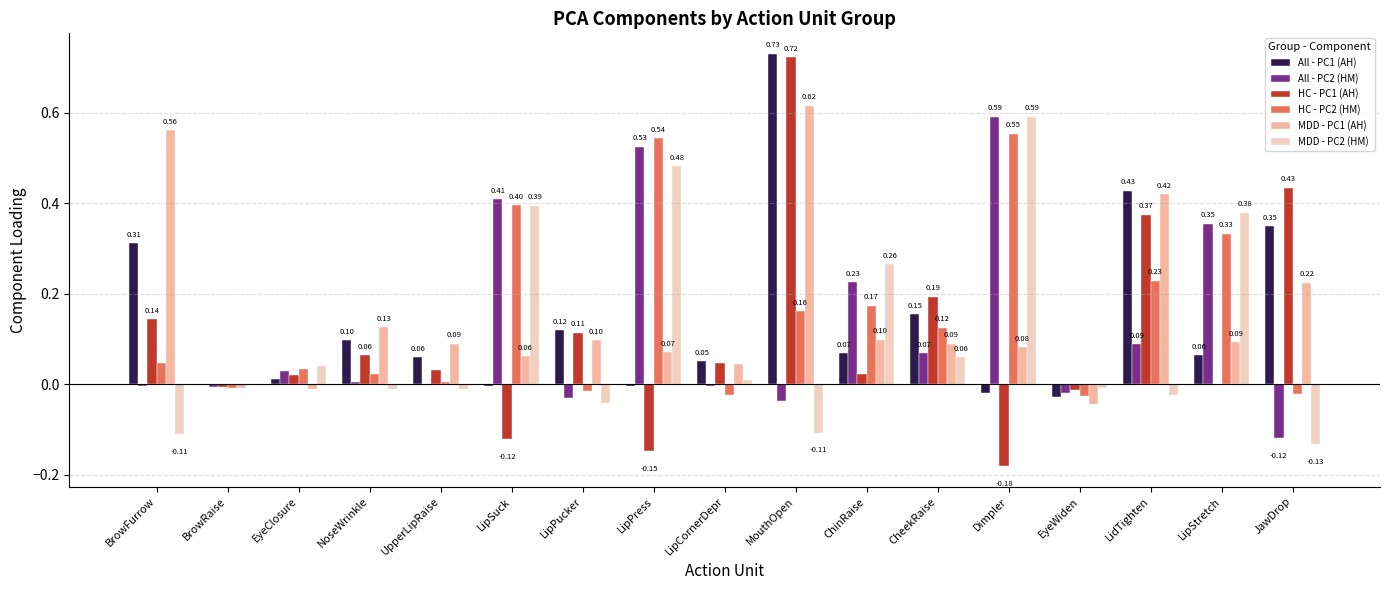

What are all the series names shown in the legend?

All - PC1 (AH), All - PC2 (HM), HC - PC1 (AH), HC - PC2 (HM), MDD - PC1 (AH), MDD - PC2 (HM)